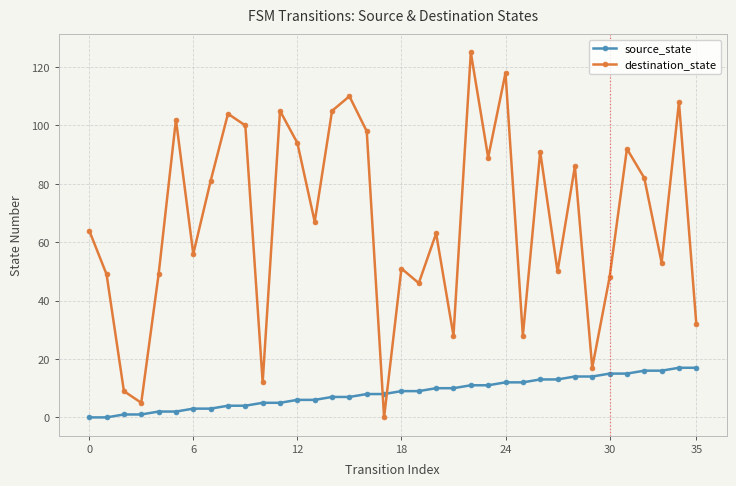

True or false: destination_state has more than 2 interior local peaks.

True